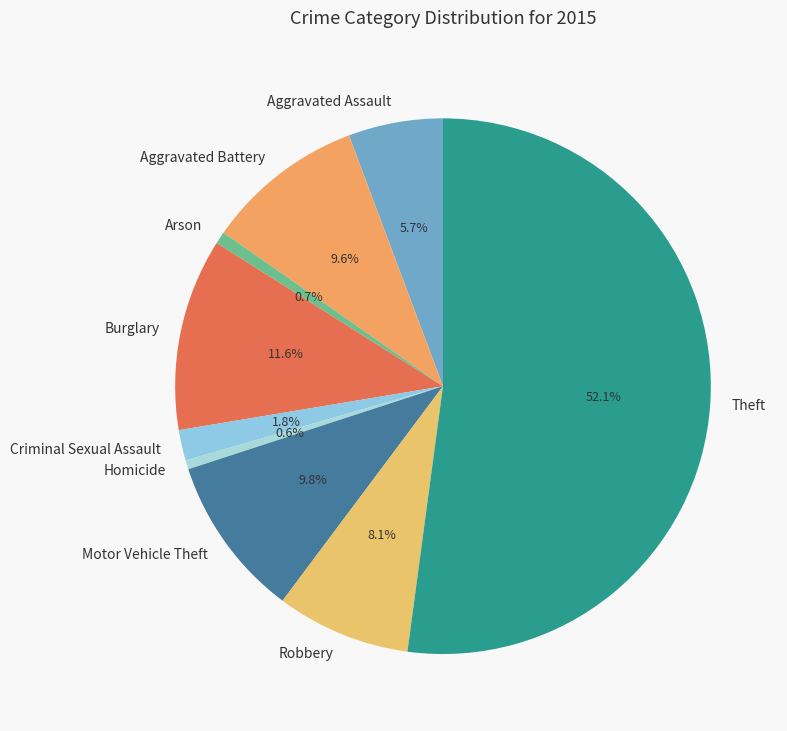

Is it true that Homicide is 1% of the pie?

True